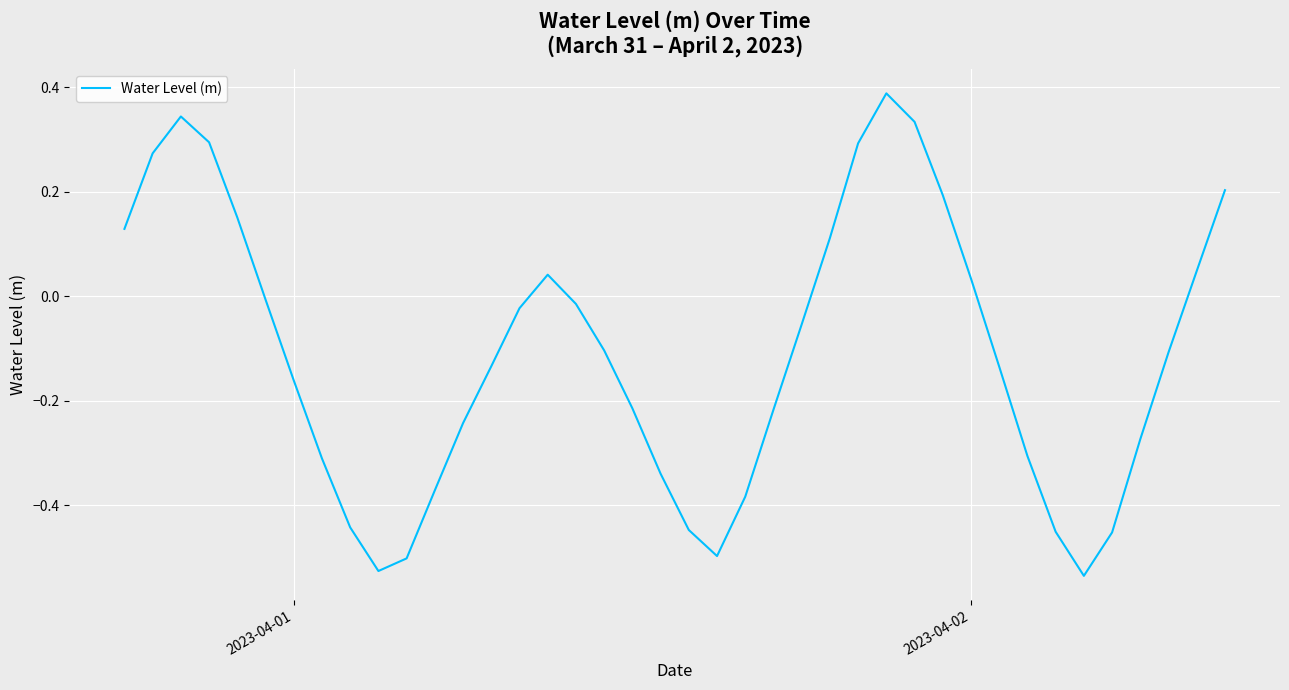

What is the difference between the maximum and minimum values?

0.9